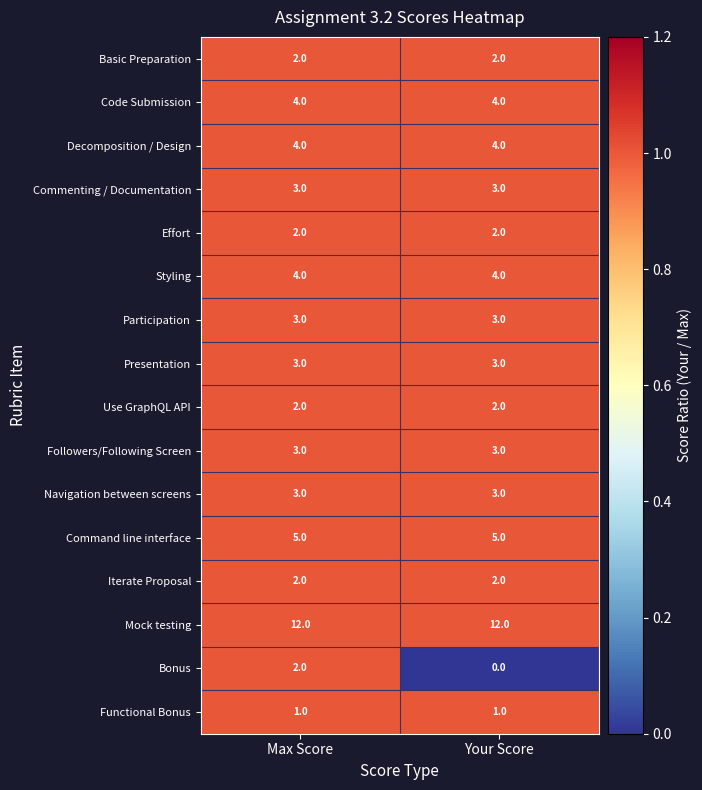

What is the total value across all series at Max Score?

55